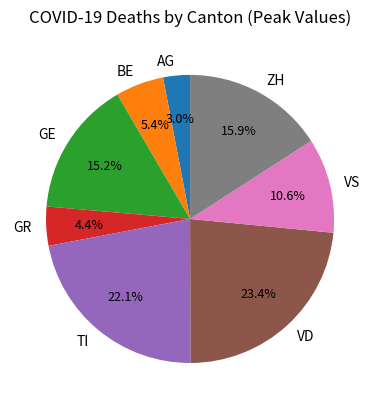

To the nearest percent, what percentage of the pie is VD?

23%